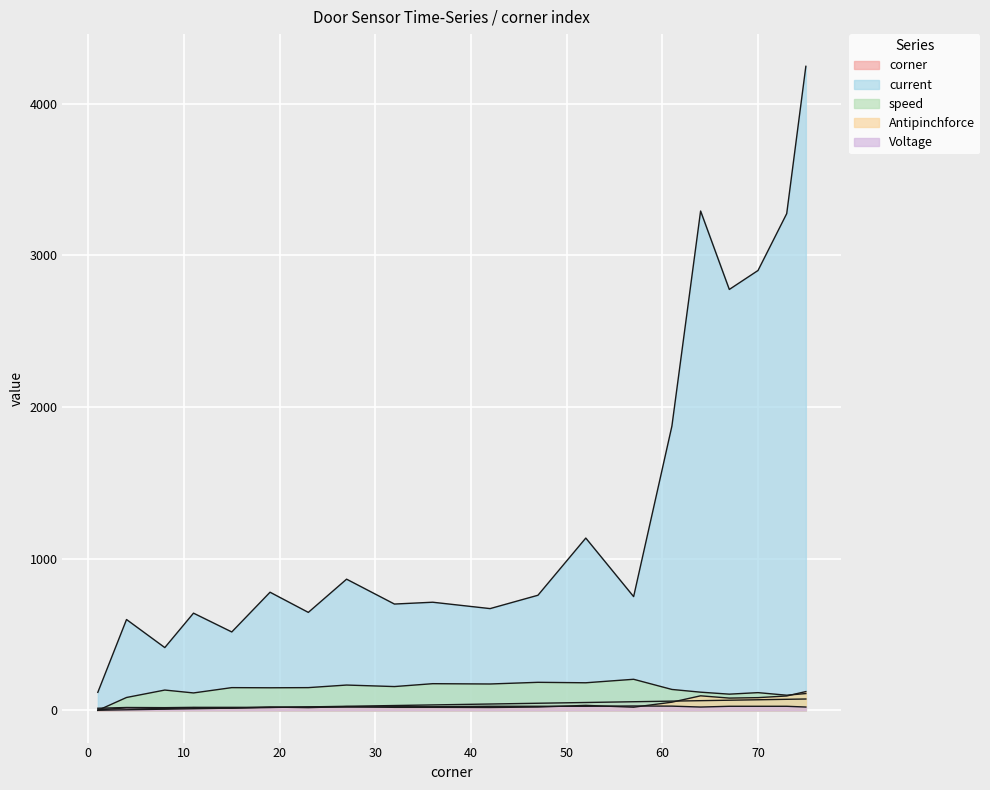

Which series has the largest range (max minus min)?

current